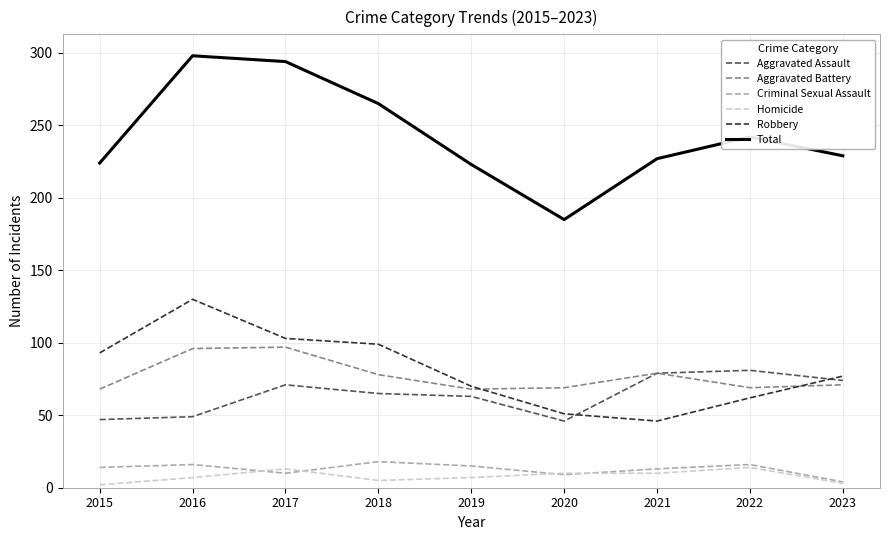

Which series changed the most between 2015 and 2020?

Robbery